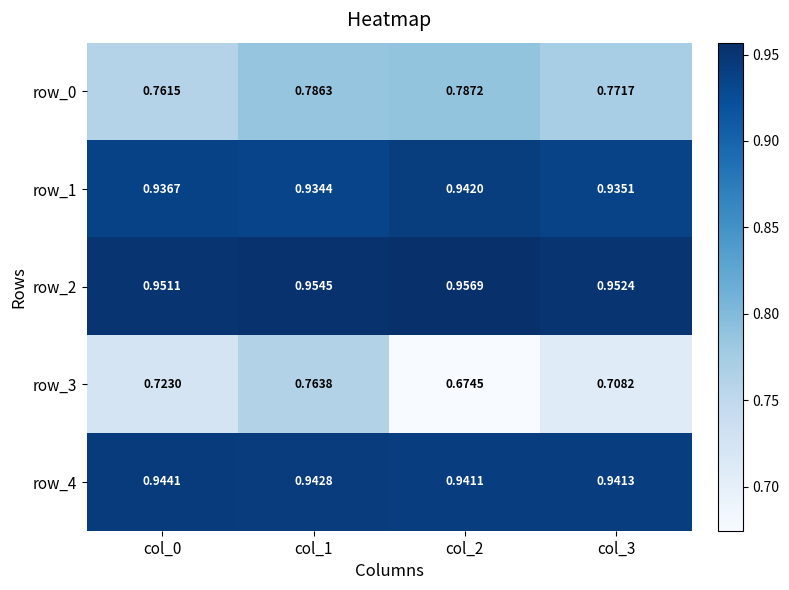

What is the sum of all row_4 values?

3.8